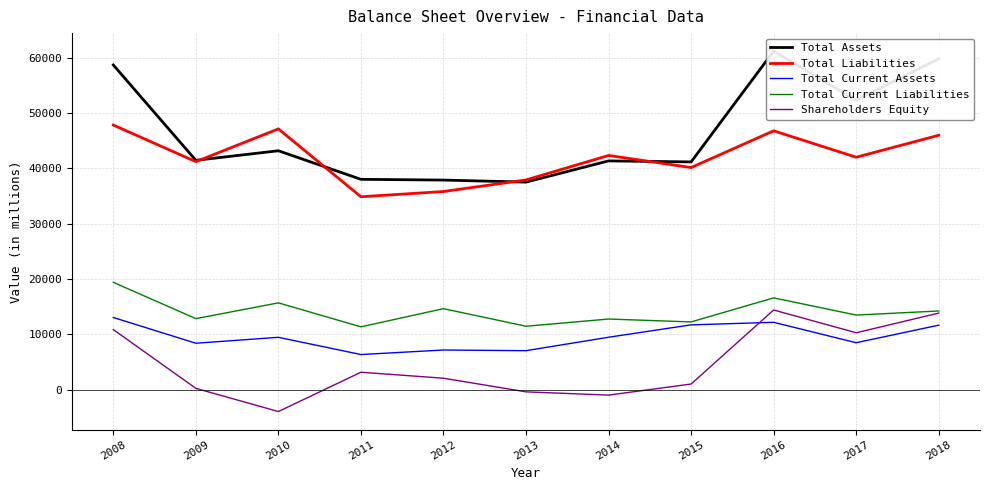

Reading left to right, what are all the values shown in this chart?

Total Assets: 2008=58704	2009=41465	2010=43193	2011=38029	2012=37892	2013=37525	2014=41359	2015=41175	2016=61205	2017=52311	2018=59835
Total Liabilities: 2008=47840	2009=41225	2010=47148	2011=34877	2012=35823	2013=37920	2014=42342	2015=40157	2016=46801	2017=42021	2018=45993
Total Current Assets: 2008=13046	2009=8395	2010=9465	2011=6351	2012=7169	2013=7050	2014=9478	2015=11716	2016=12177	2017=8488	2018=11661
Total Current Liabilities: 2008=19408	2009=12844	2010=15693	2011=11359	2012=14644	2013=11469	2014=12769	2015=12248	2016=16597	2017=13488	2018=14225
Shareholders Equity: 2008=10864	2009=239	2010=-3955	2011=3152	2012=2070	2013=-395	2014=-983	2015=1018	2016=14405	2017=10290	2018=13842